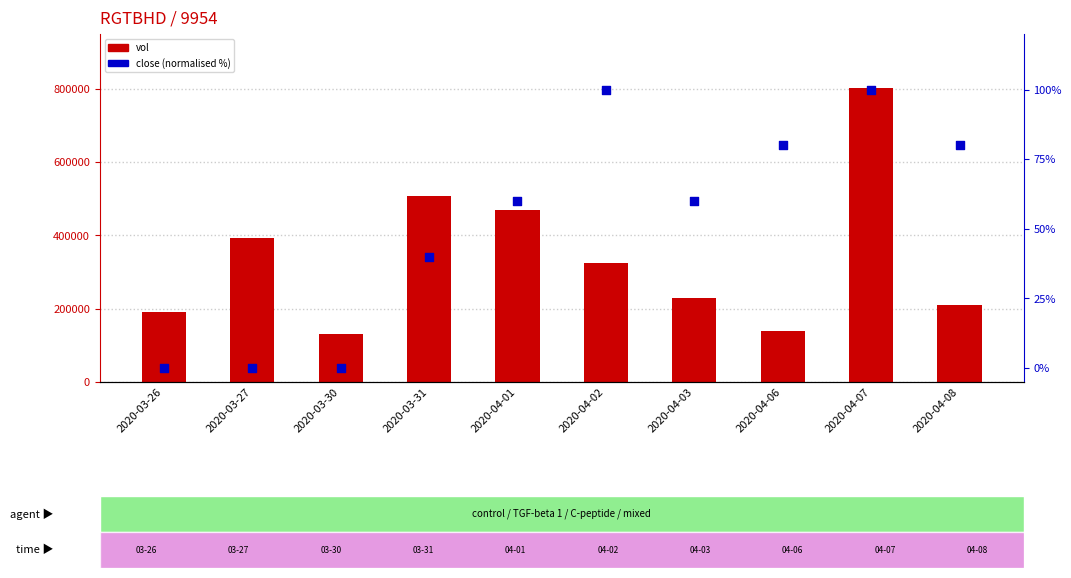

What are all the series names shown in the legend?

vol, close (normalised %)